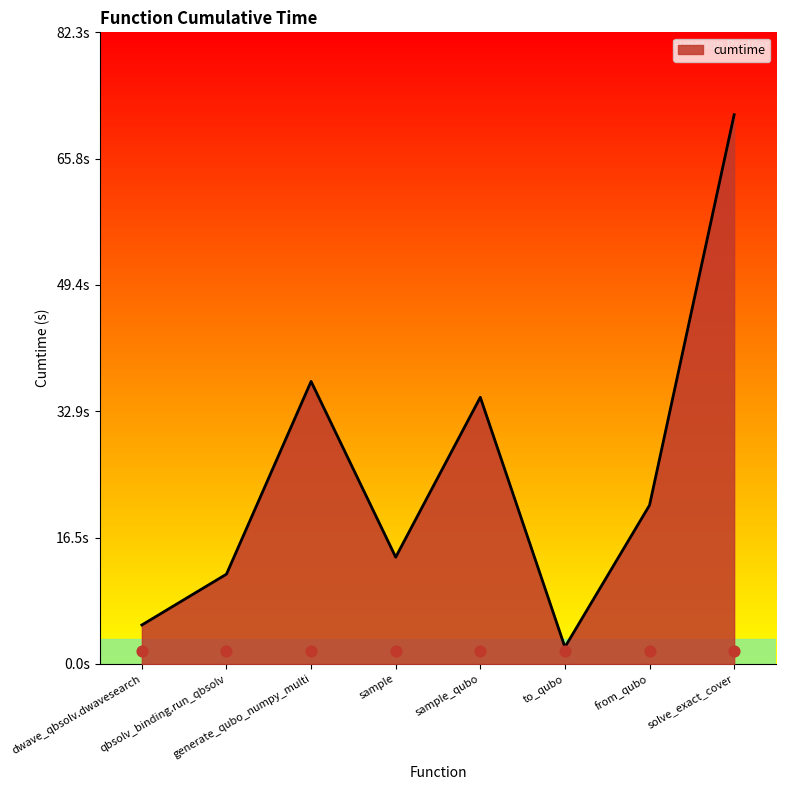

What is the change in value from qbsolv_binding.run_qbsolv to solve_exact_cover?

+59.8